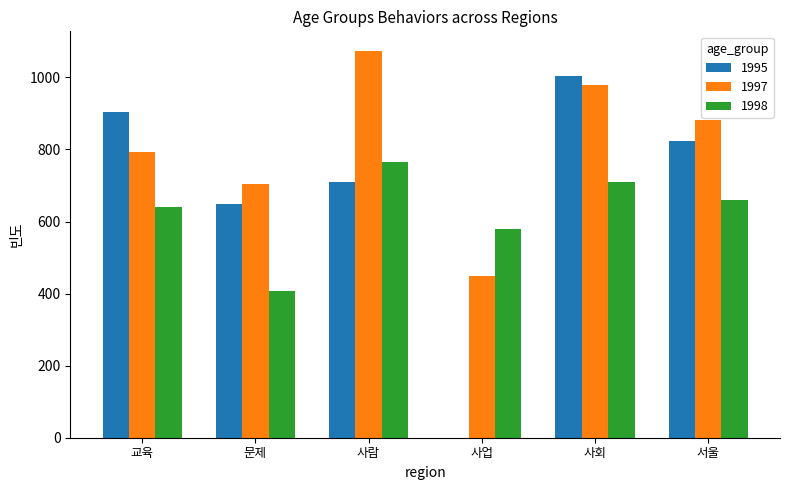

What is the sum of all 1997 values?

4880